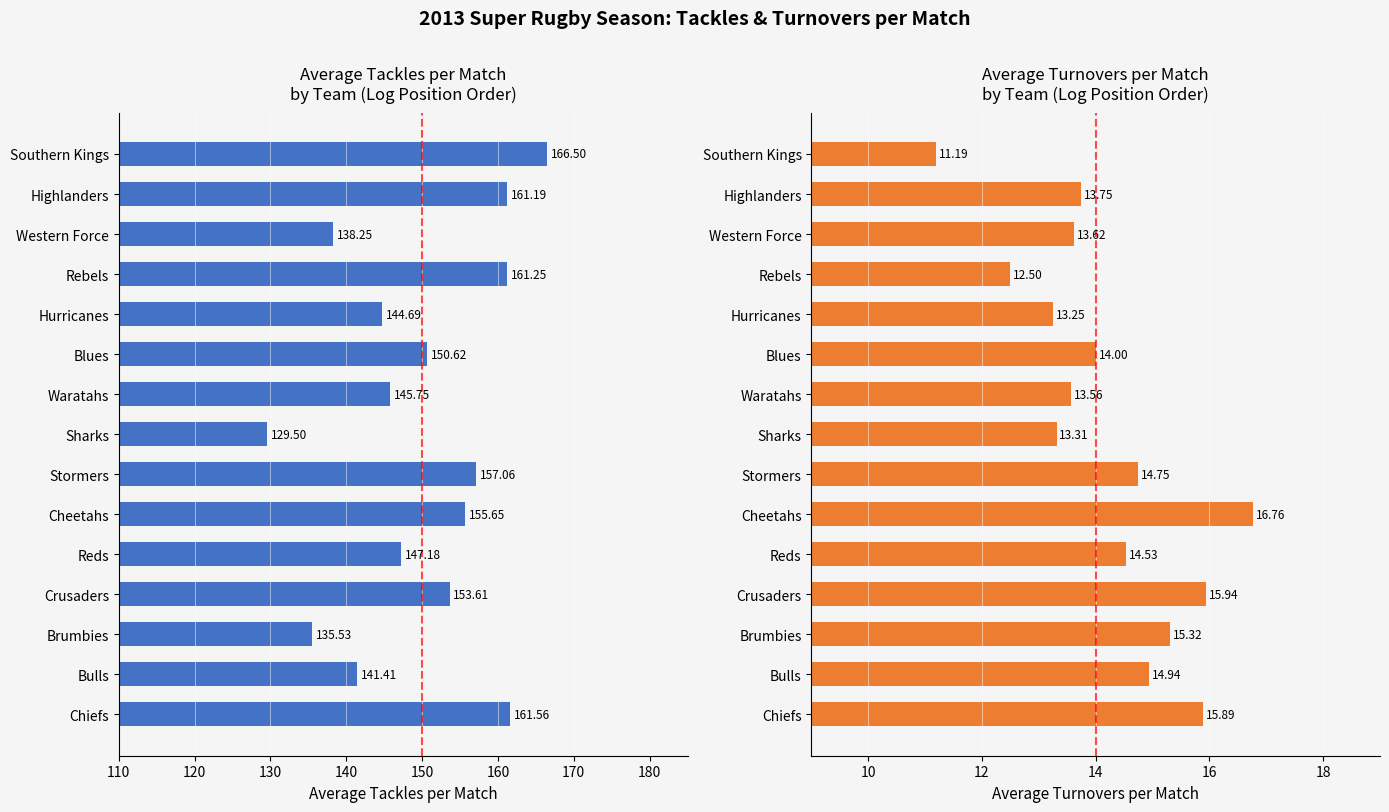

What is the difference between the highest and lowest values at Hurricanes?

131.4